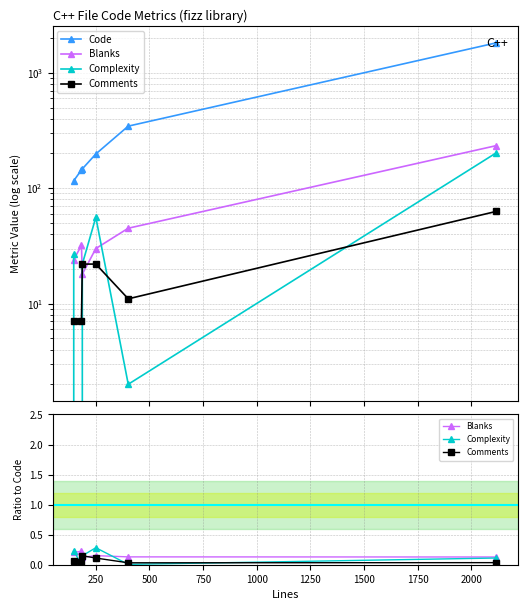

In Blanks, how many points are lower than both neighbors (excluding endpoints)?

1